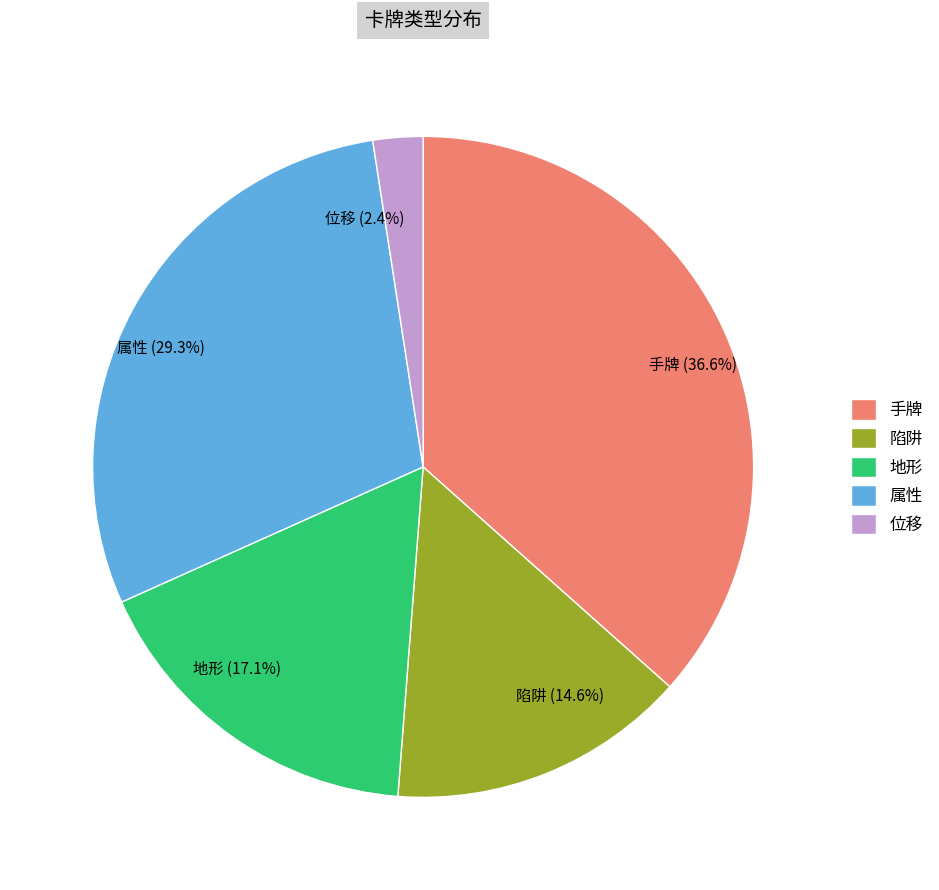

To the nearest percent, what is the difference between the largest and smallest slice percentages?

34%